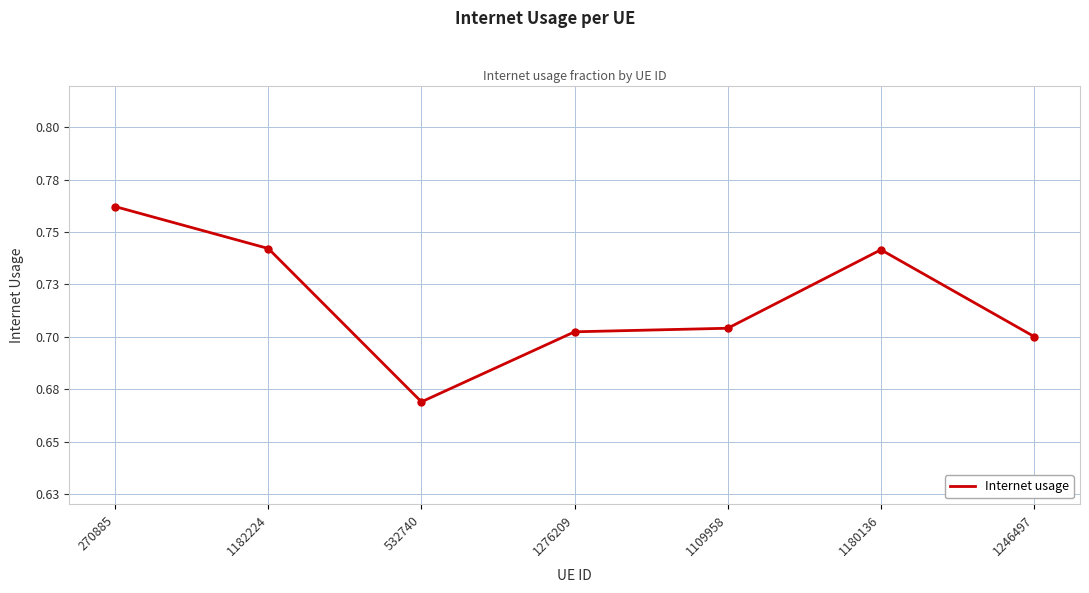

Does the chart display data point markers on the line(s)?

No